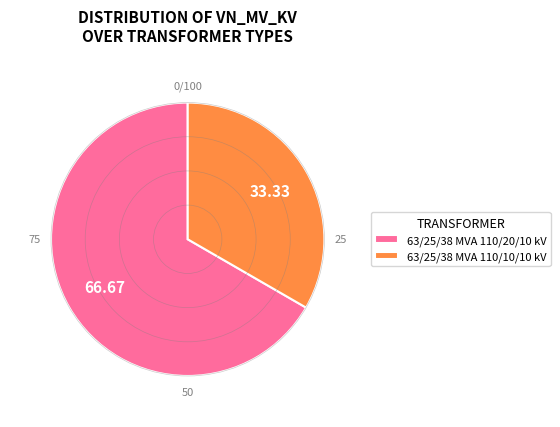

What is the ratio of the value at 63/25/38 MVA 110/10/10 kV to the value at 63/25/38 MVA 110/20/10 kV?

0.5